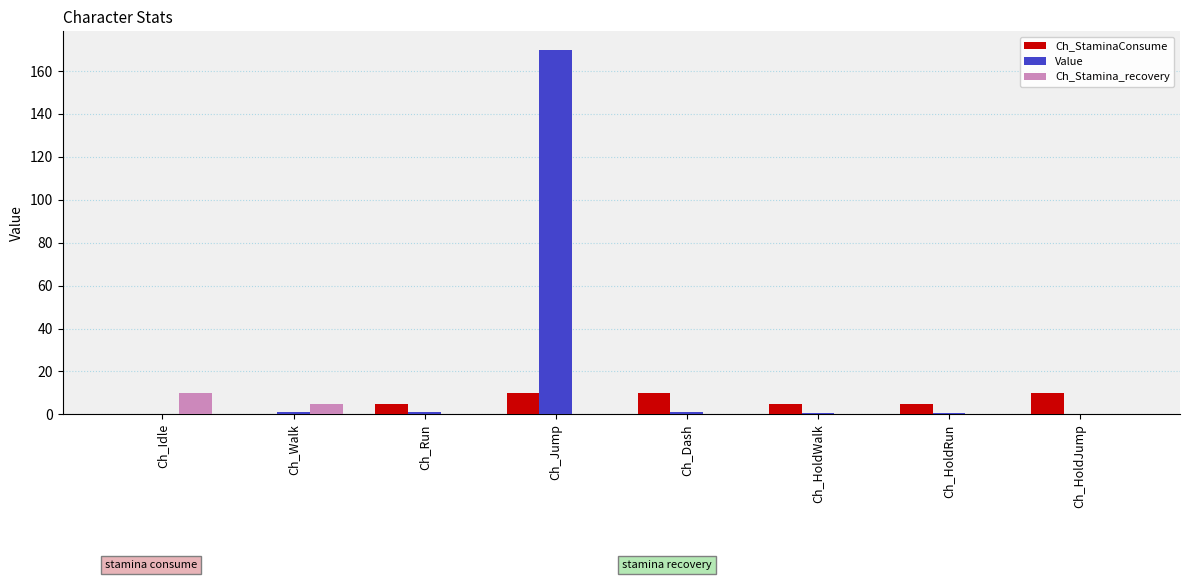

What is the average value of the Ch_StaminaConsume series?

5.6